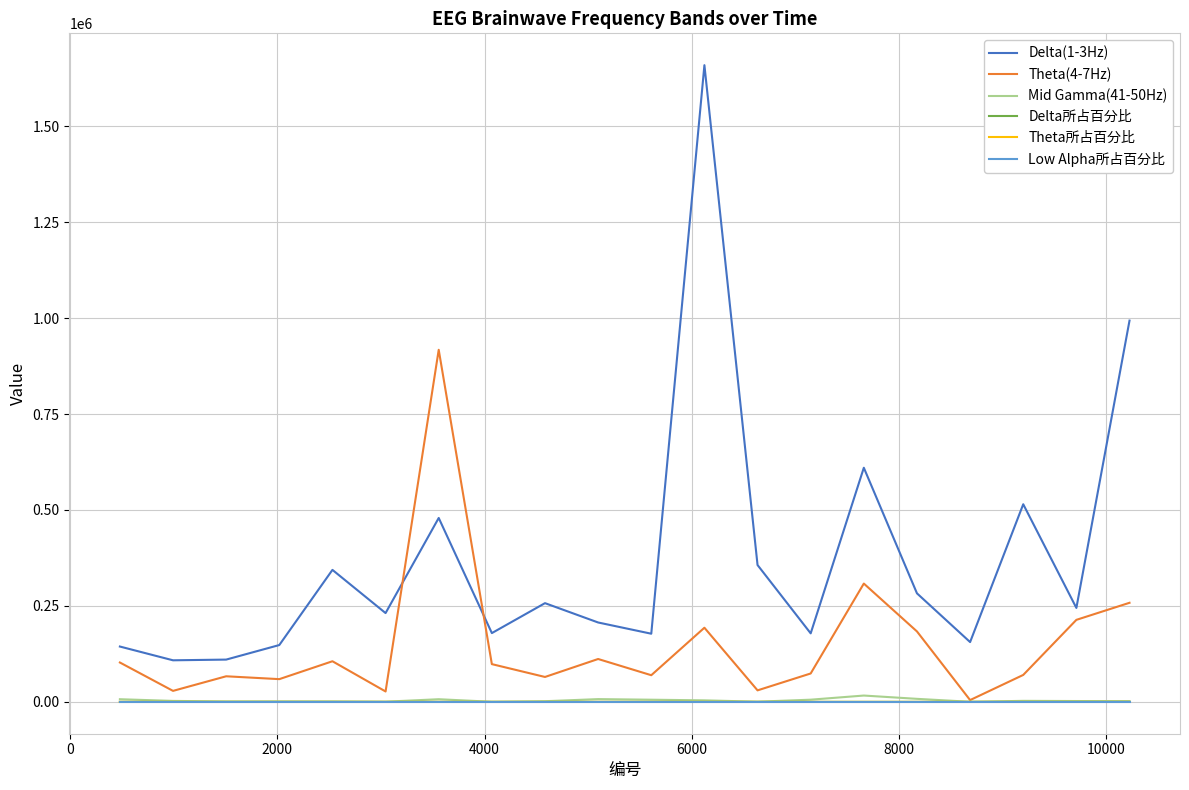

Which series has the largest range (max minus min)?

Delta(1-3Hz)